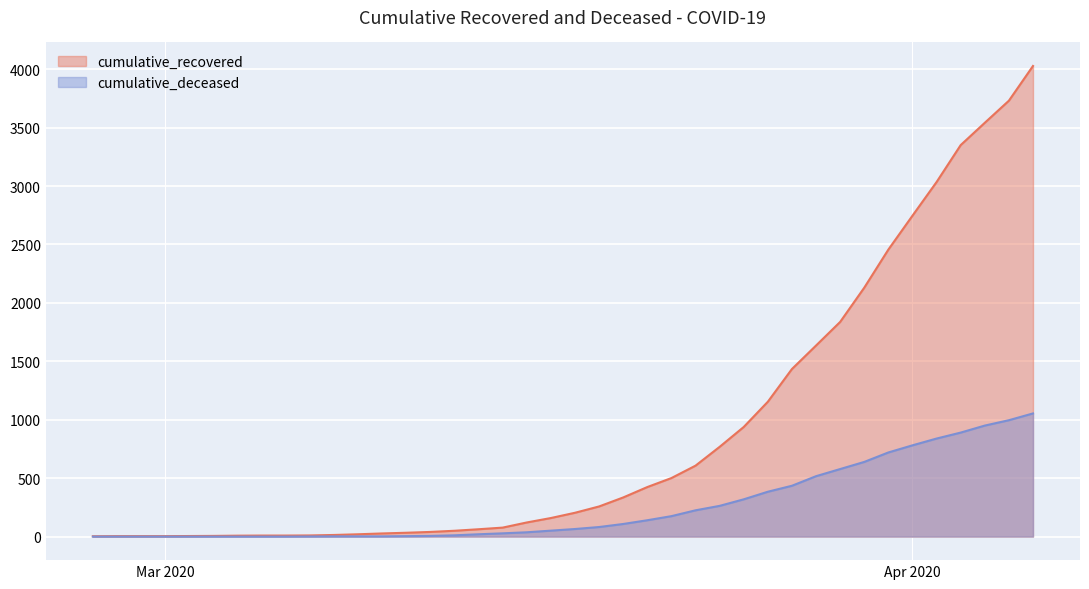

What is the label of the 27th point from the left?

2020-03-24